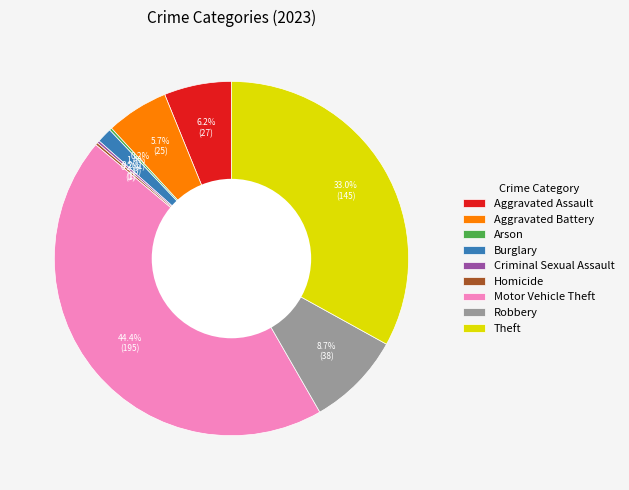

What is the largest slice in the pie chart?

Motor Vehicle Theft